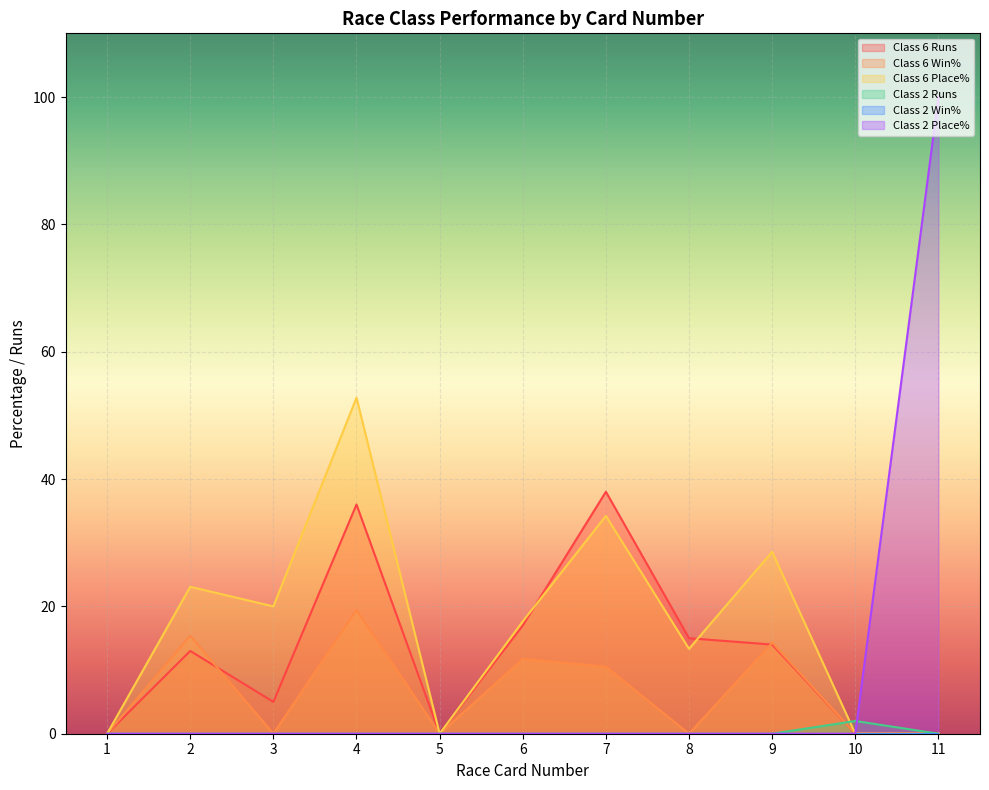

At which label does Class 6 Runs reach its peak?

7